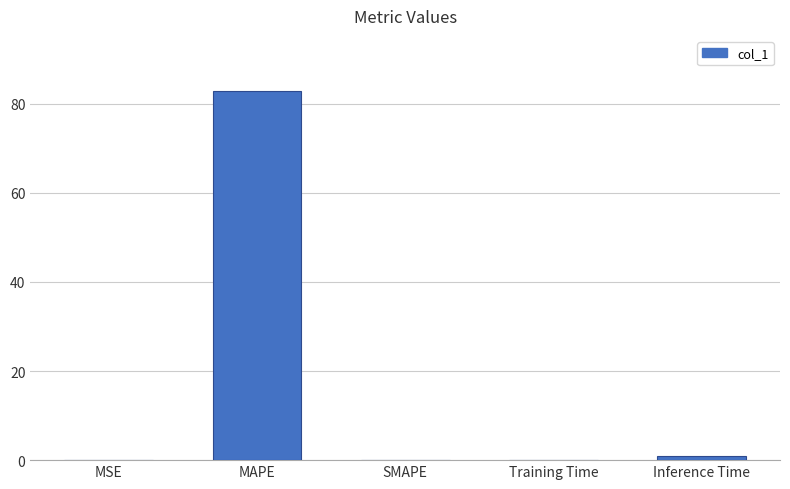

Which label corresponds to the largest value in the chart?

MAPE